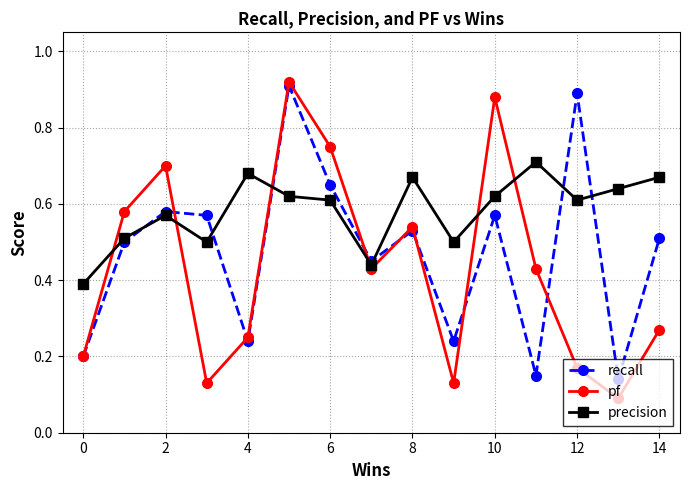

Which series has the largest total across all categories?

precision